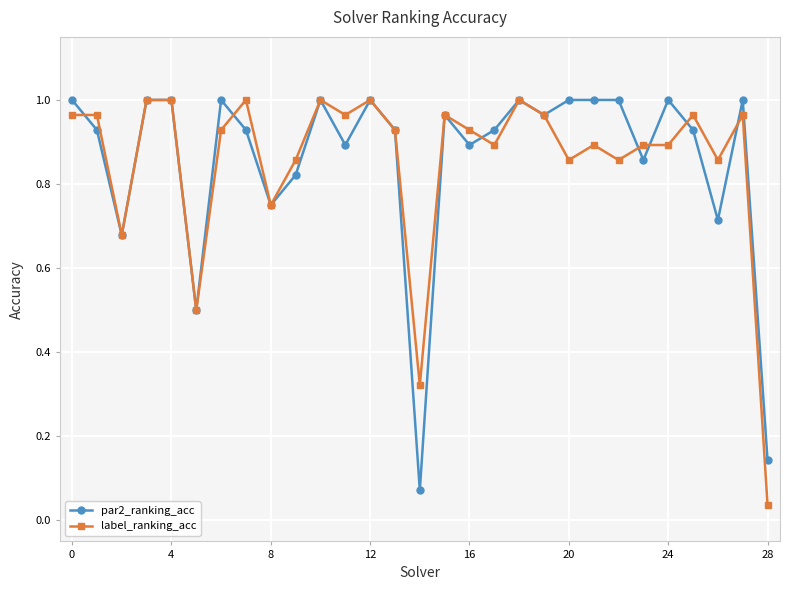

At how many categories does at least one series exceed 0?

29